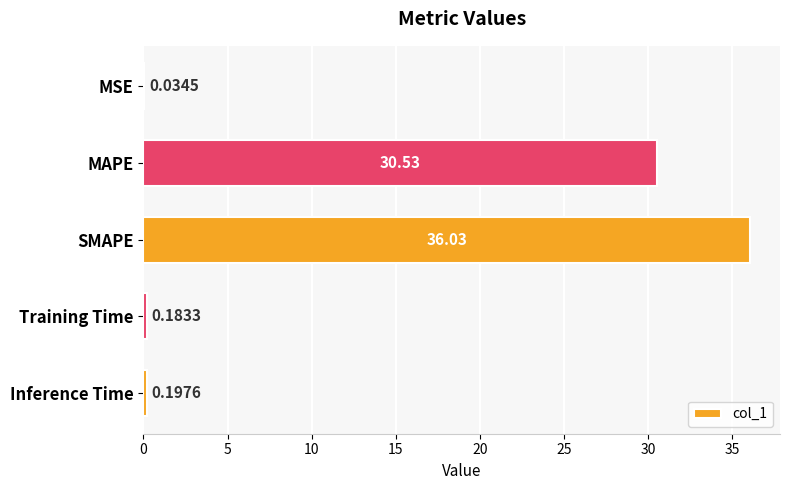

How many data points does each series have?

5